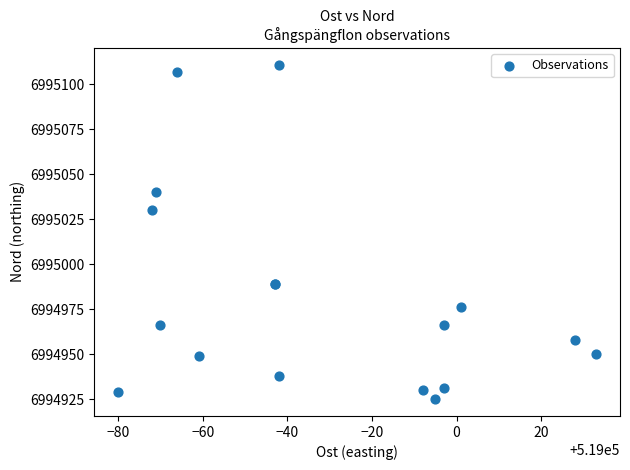

What Y value in the scatter plot is closest to 6995018?

6995030